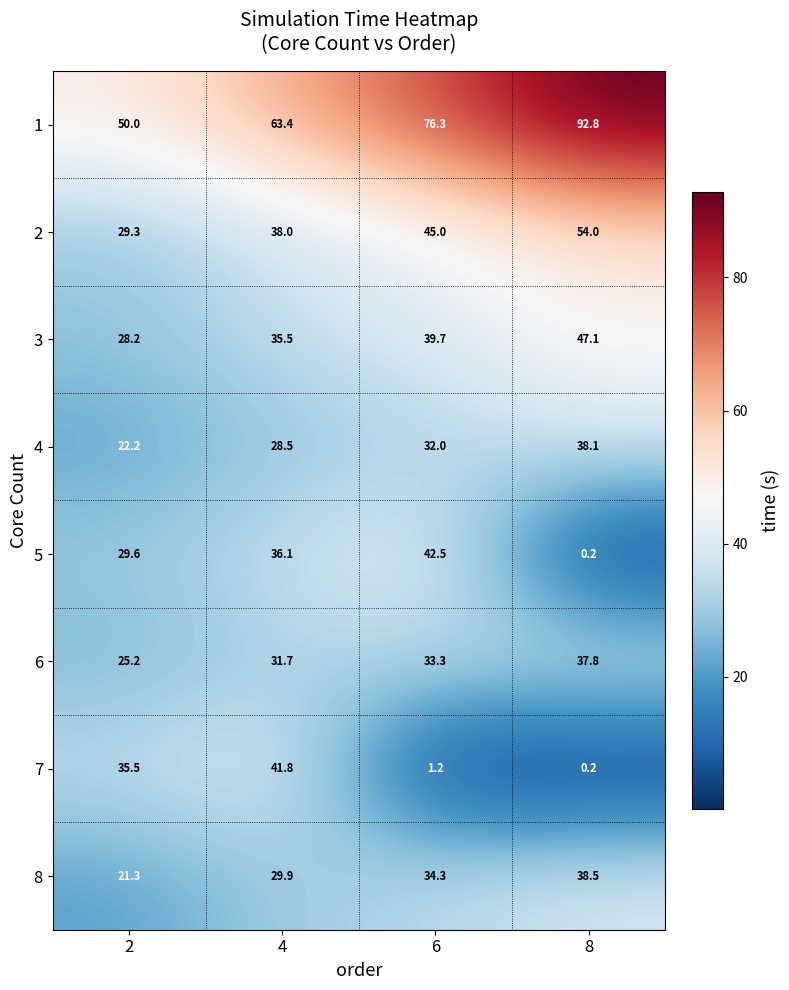

At which category is the sum across all series the highest?

8